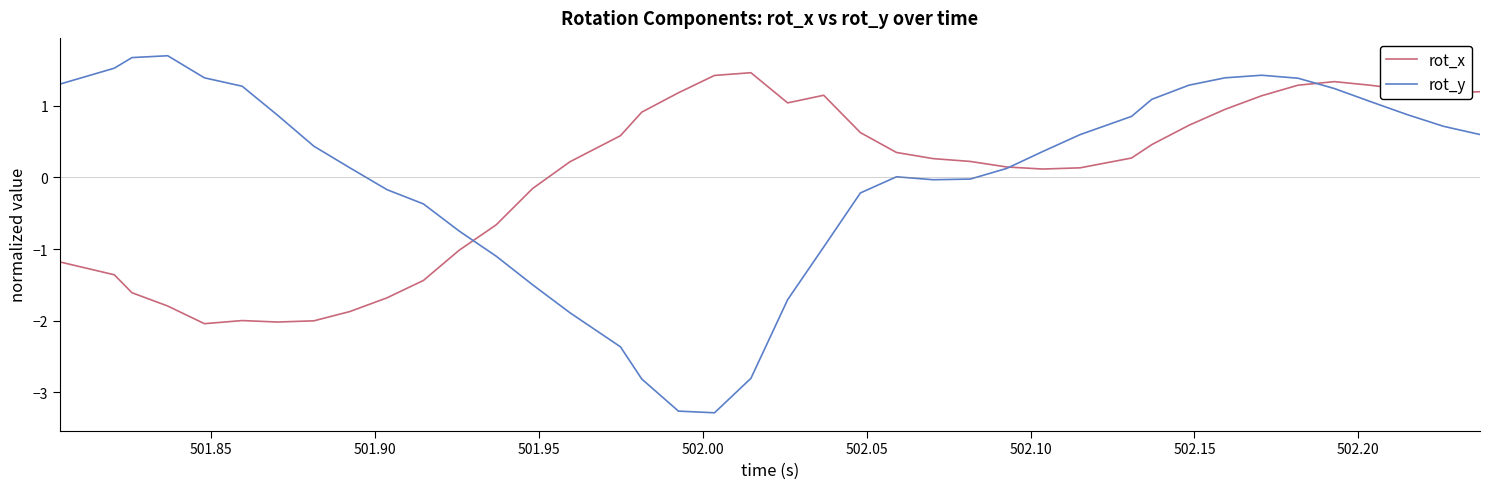

What is the maximum value for rot_y?

1.7